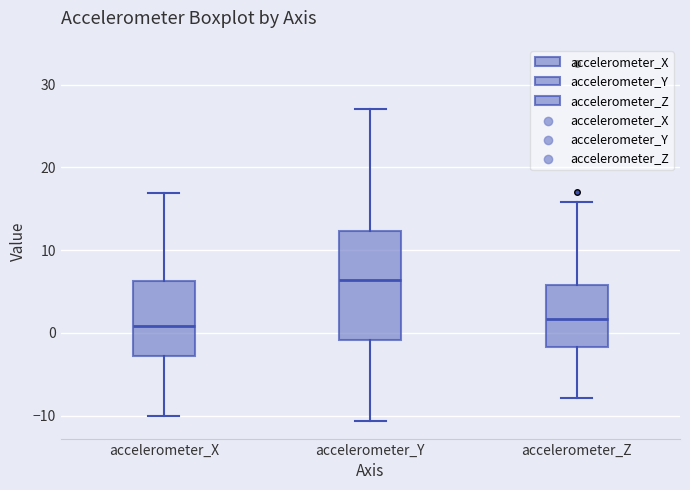

Reading left to right, transcribe this box plot: for each box, give where its median line is, the range the box spans, and where its two whiskers end, as read against the y-axis. The values are not printed on the chart, so give them approximately, as read against the axis.

accelerometer_X: median 1, box -3 to 6, whiskers -10 to 17
accelerometer_Y: median 6, box -1 to 12, whiskers -11 to 27
accelerometer_Z: median 2, box -2 to 6, whiskers -8 to 16